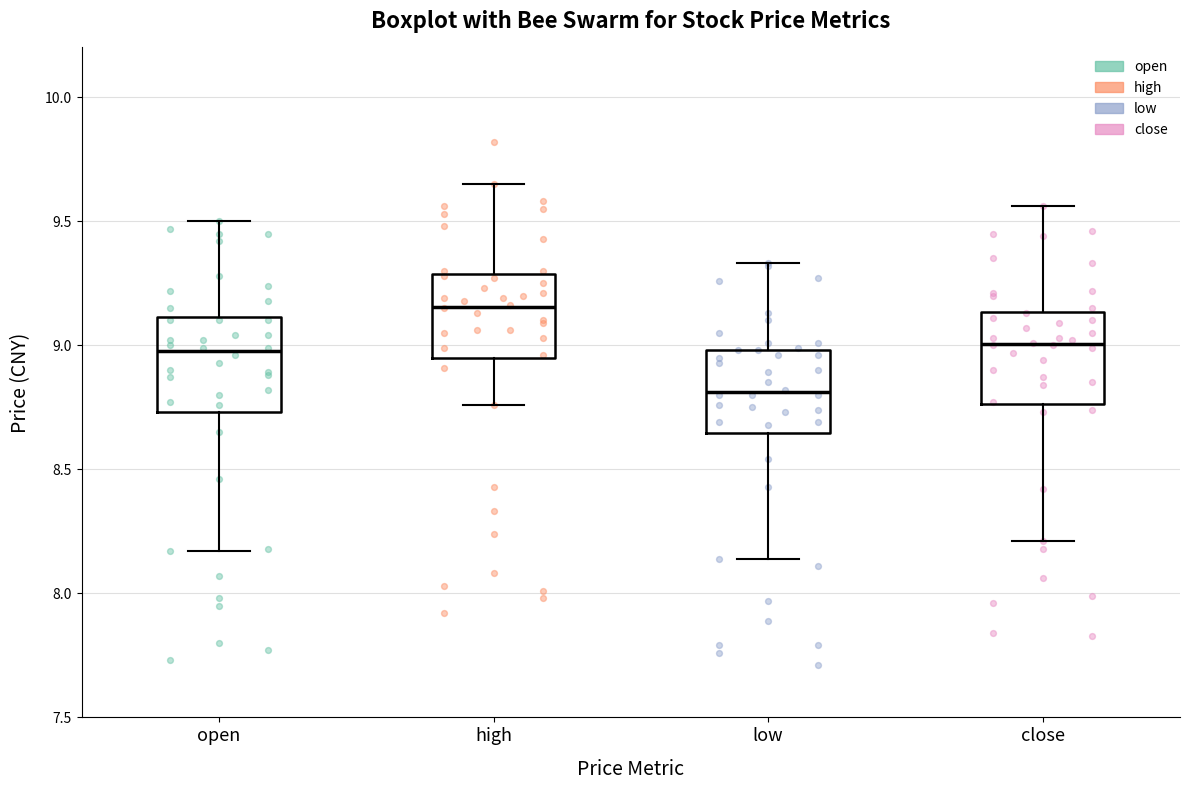

Which box has the lowest median line?

low